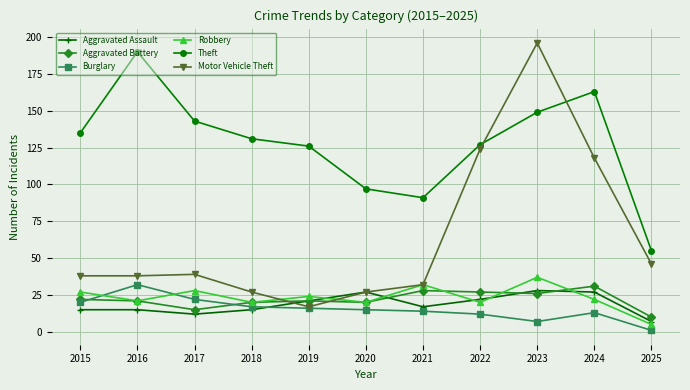

True or false: Burglary has more than 0 points higher than both neighbors.

True